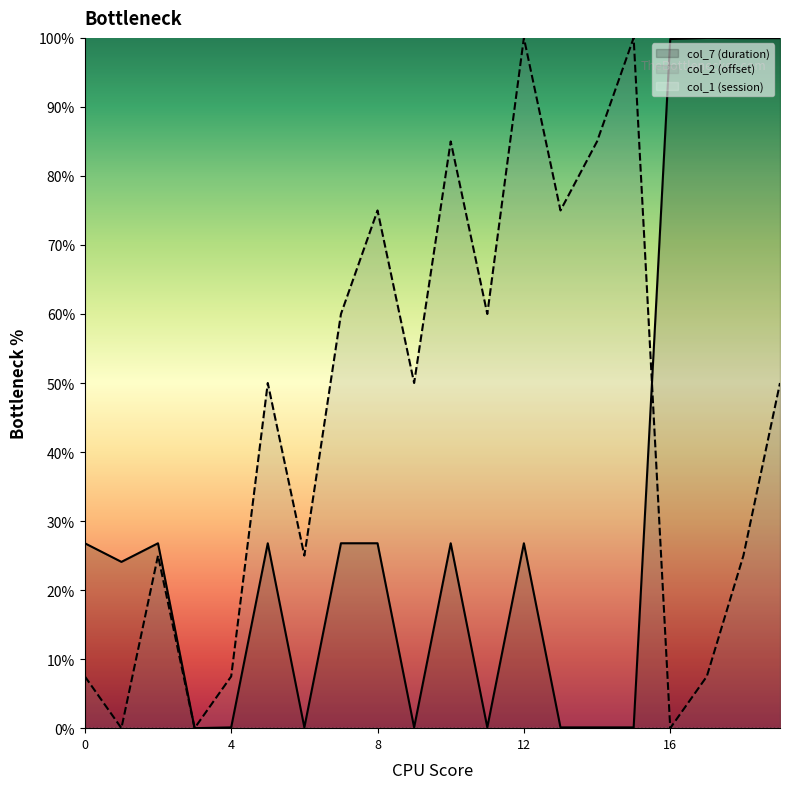

True or false: col_7 (duration) and col_2 (offset) cross at least once.

True